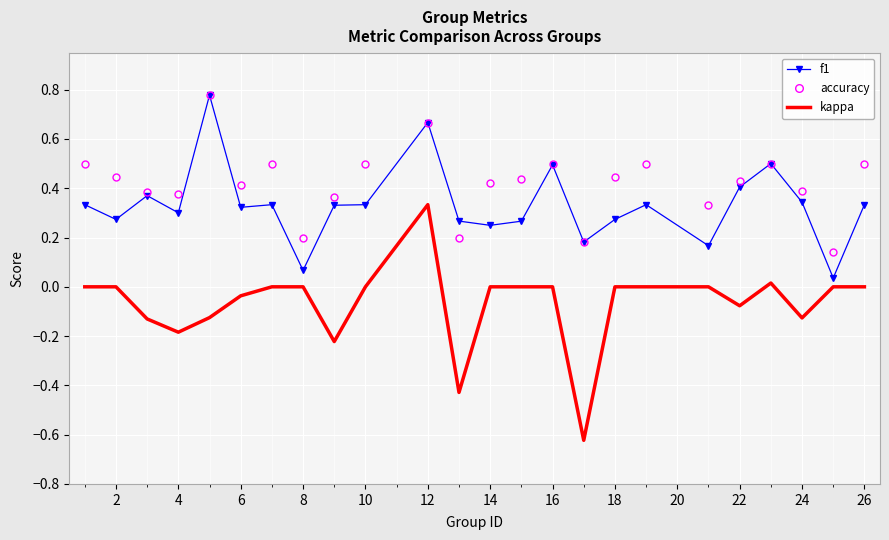

True or false: accuracy and kappa intersect in this chart.

False